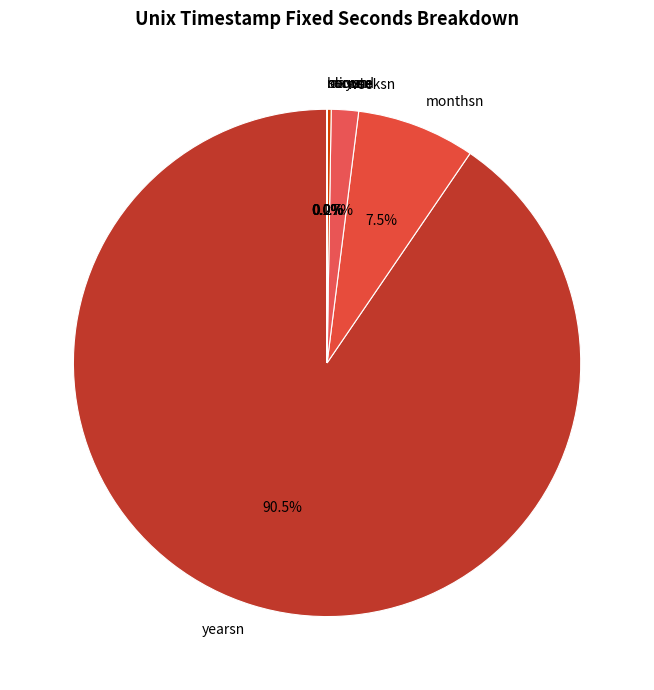

What is the largest slice in the pie chart?

yearsn